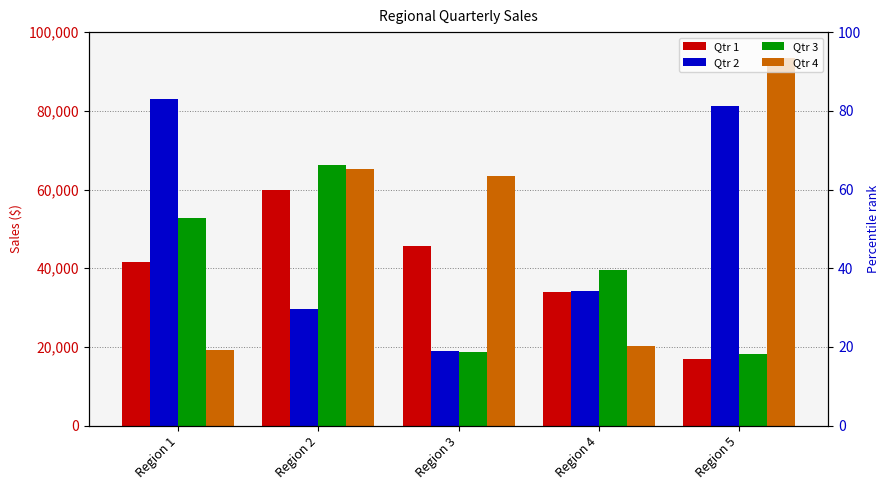

Reading right to left, transcribe all the data shown in this chart.

Qtr 1: Region 5=16963.7	Region 4=33979.5	Region 3=45700.5	Region 2=59953.8	Region 1=41602.2
Qtr 2: Region 5=81121.6	Region 4=34146.8	Region 3=18955.5	Region 2=29708.5	Region 1=82892.2
Qtr 3: Region 5=18289.6	Region 4=39537.1	Region 3=18714.5	Region 2=66310.2	Region 1=52661.8
Qtr 4: Region 5=93529.1	Region 4=20203.5	Region 3=63556.1	Region 2=65209.2	Region 1=19314.8